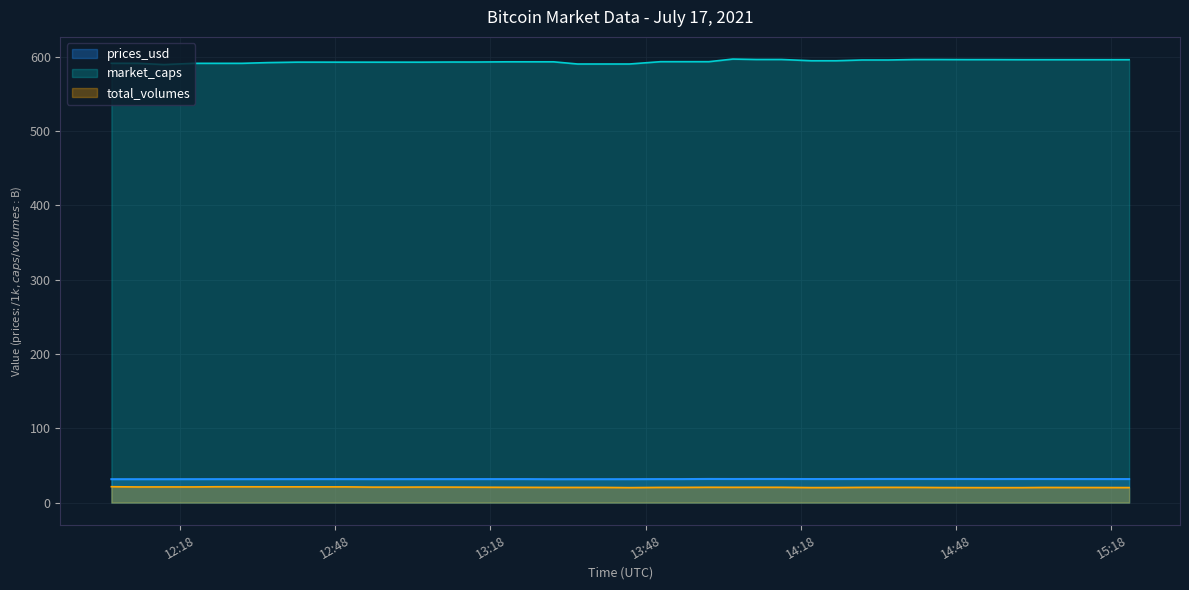

Which series has the largest total across all categories?

market_caps